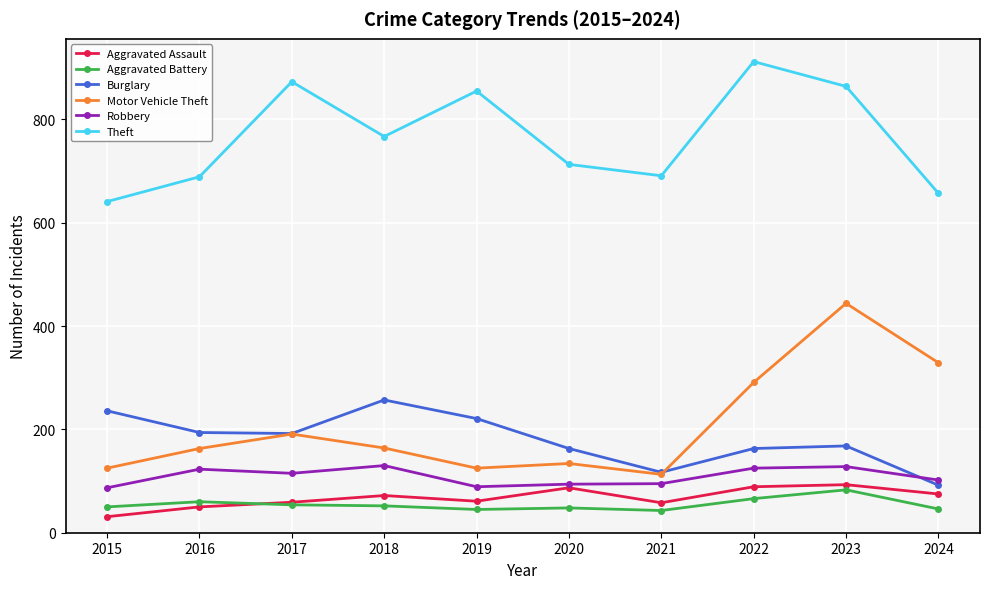

At how many categories does at least one series exceed 909?

1